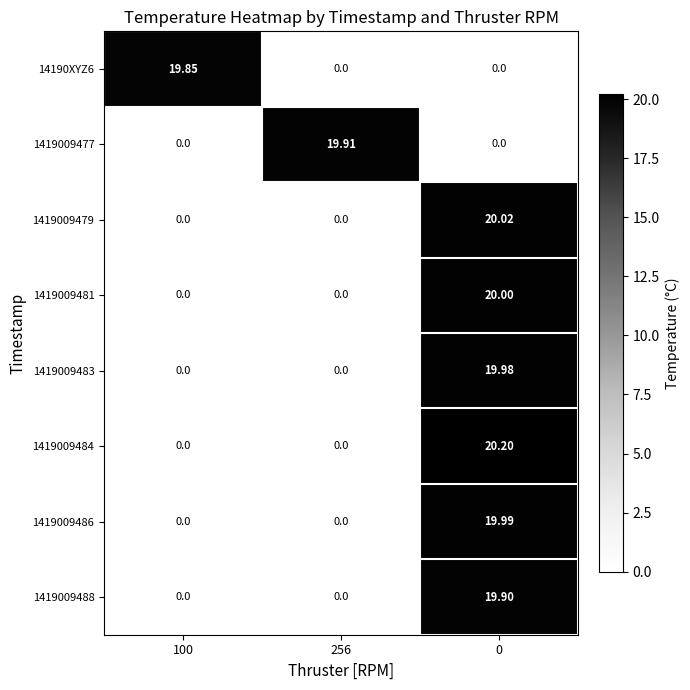

Is the value of 1419009483 at 256 greater than the value of 1419009484 at 0?

No